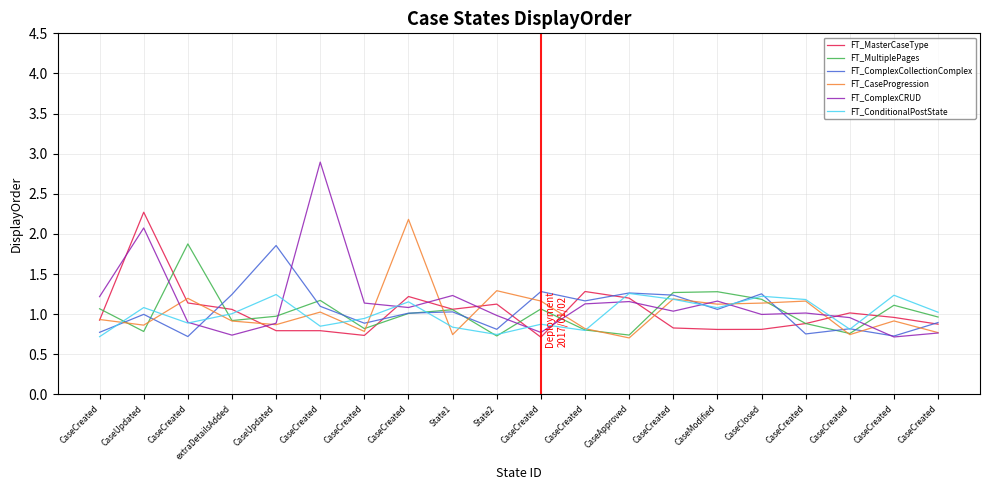

What is the total value across all series at CaseCreated?

5.6